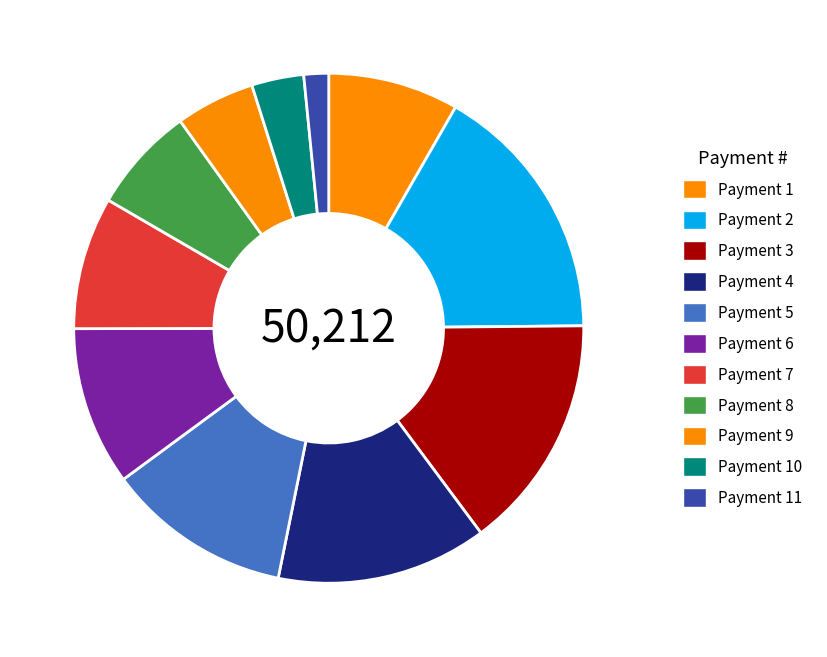

Is there a majority slice in this chart?

No